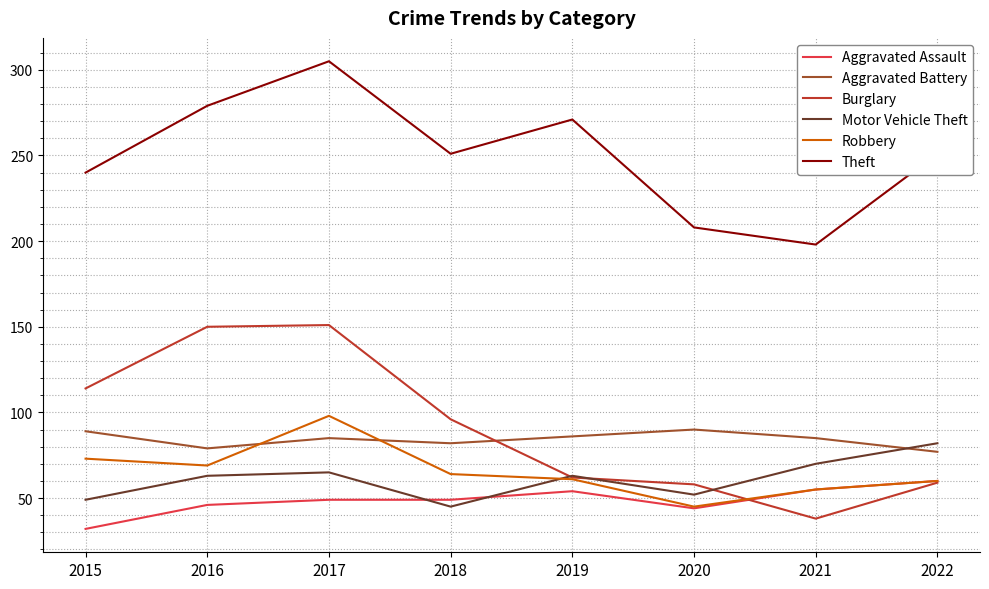

True or false: Theft and Aggravated Assault cross at least once.

False